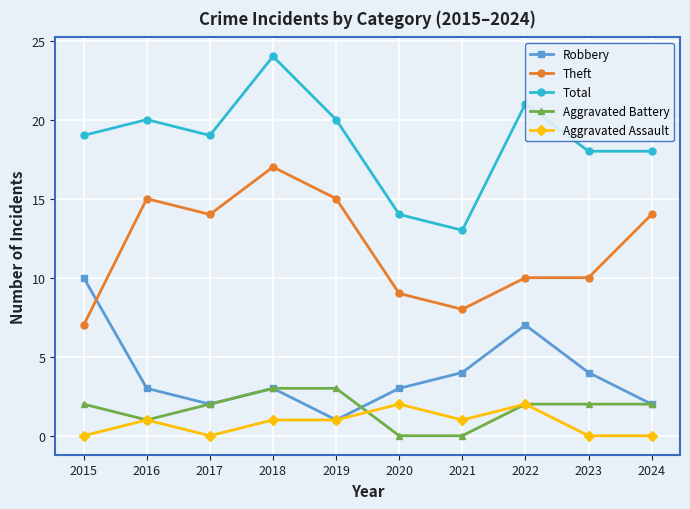

True or false: Aggravated Assault has more than 0 interior local peaks.

True